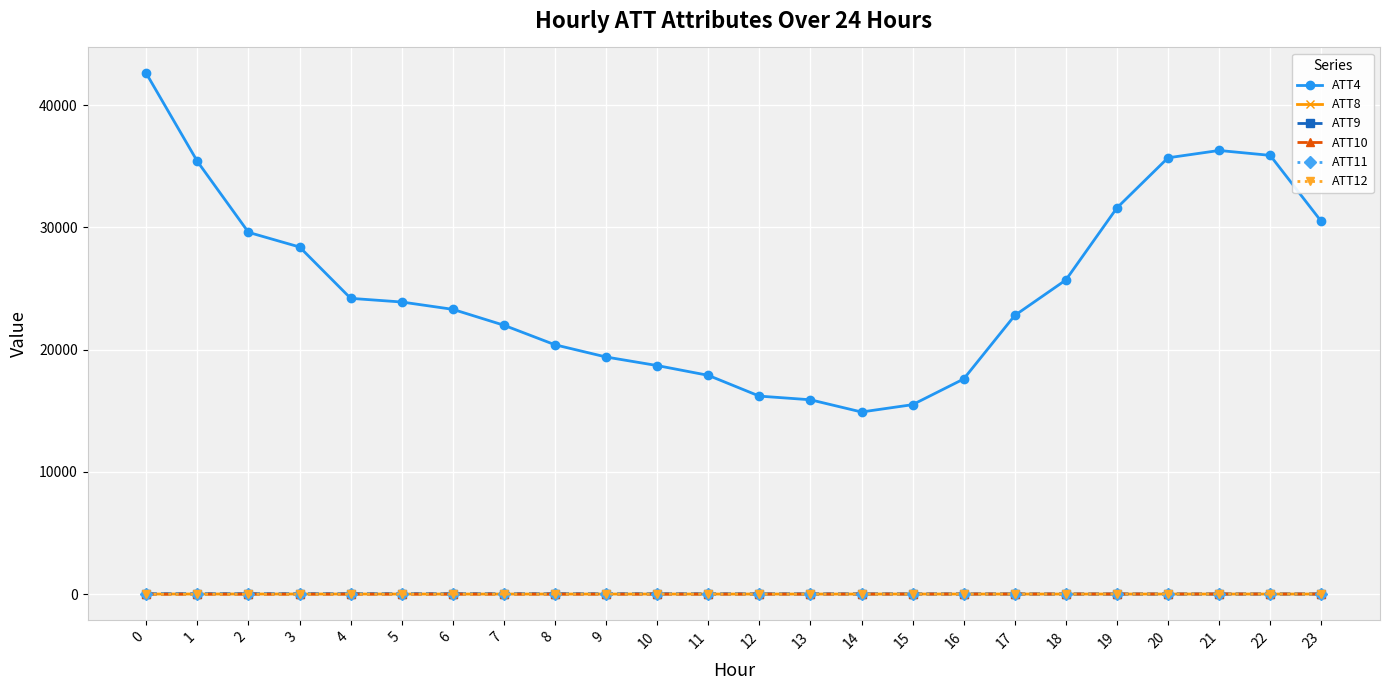

Which series has the widest spread of values?

ATT4